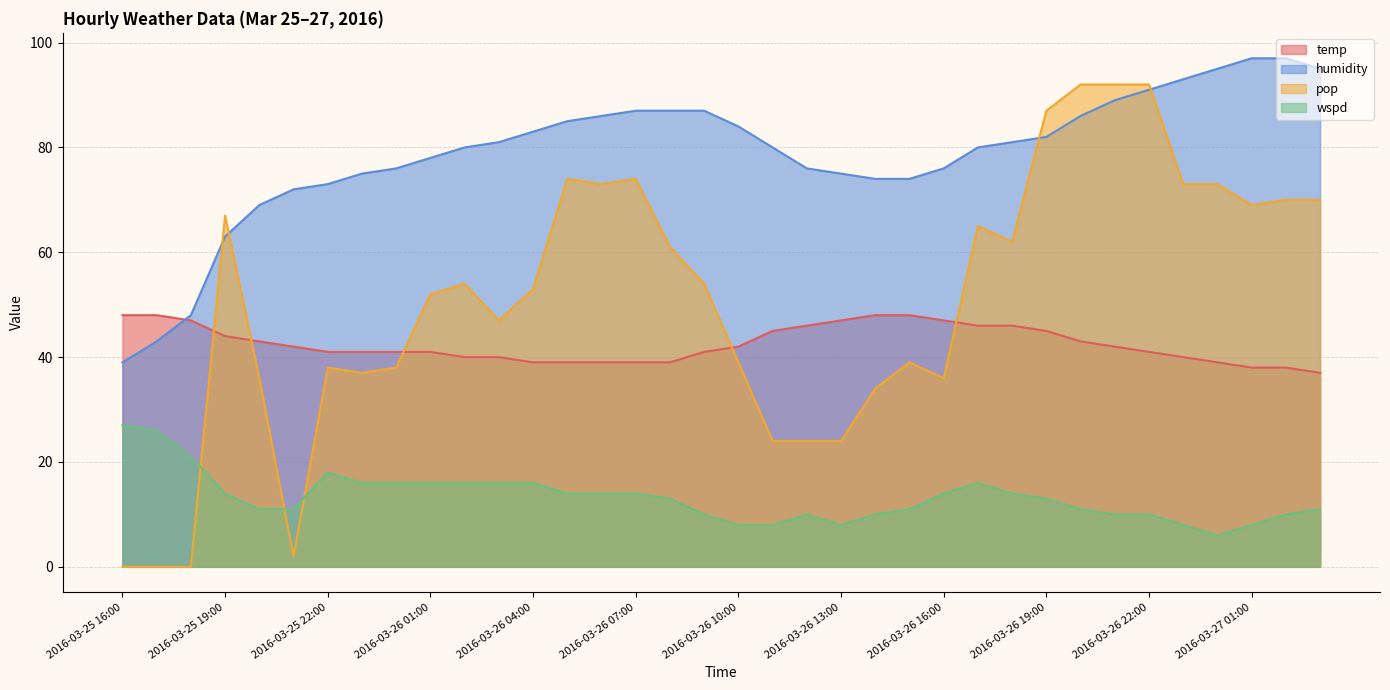

At which category is the sum across all series the highest?

2016-03-26 22:00